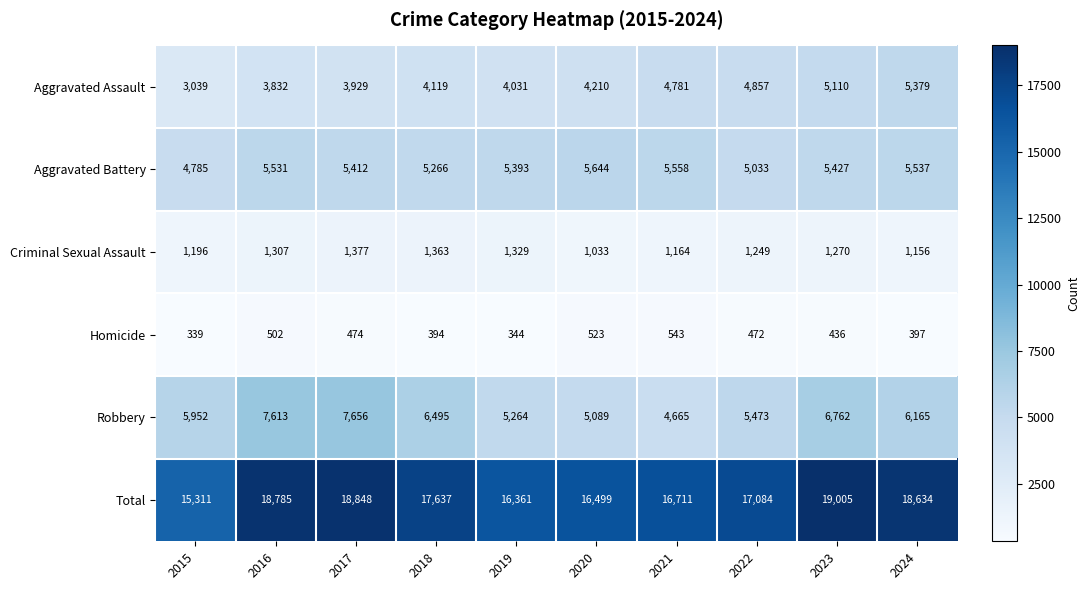

What is the sum of the Criminal Sexual Assault values at 2024 and 2023?

2426